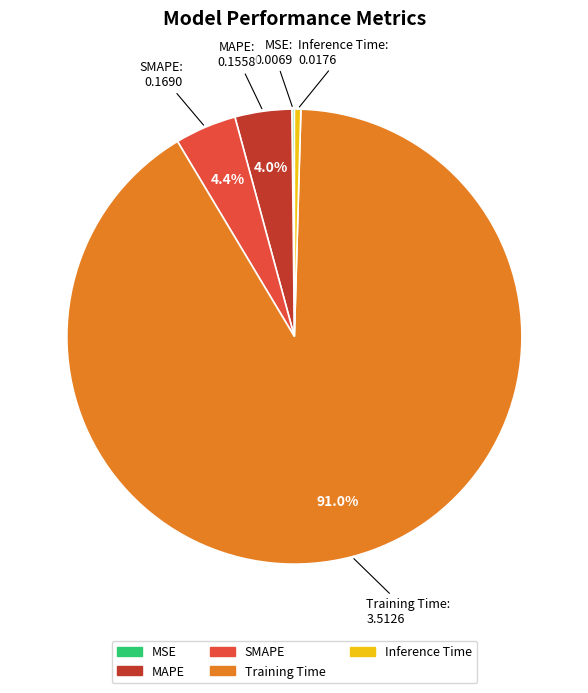

Which has a higher value, Training Time or MAPE?

Training Time